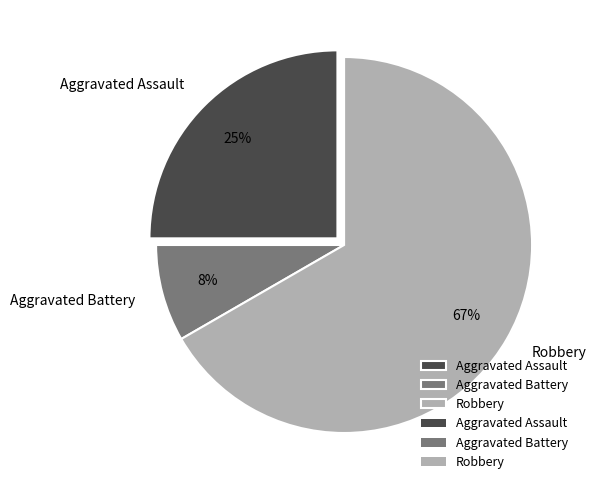

To the nearest percent, what portion does Aggravated Assault represent?

25%